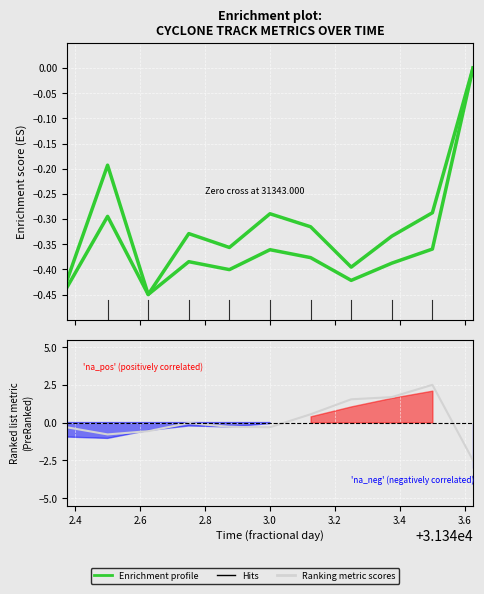

At how many categories does at least one series exceed 0?

4